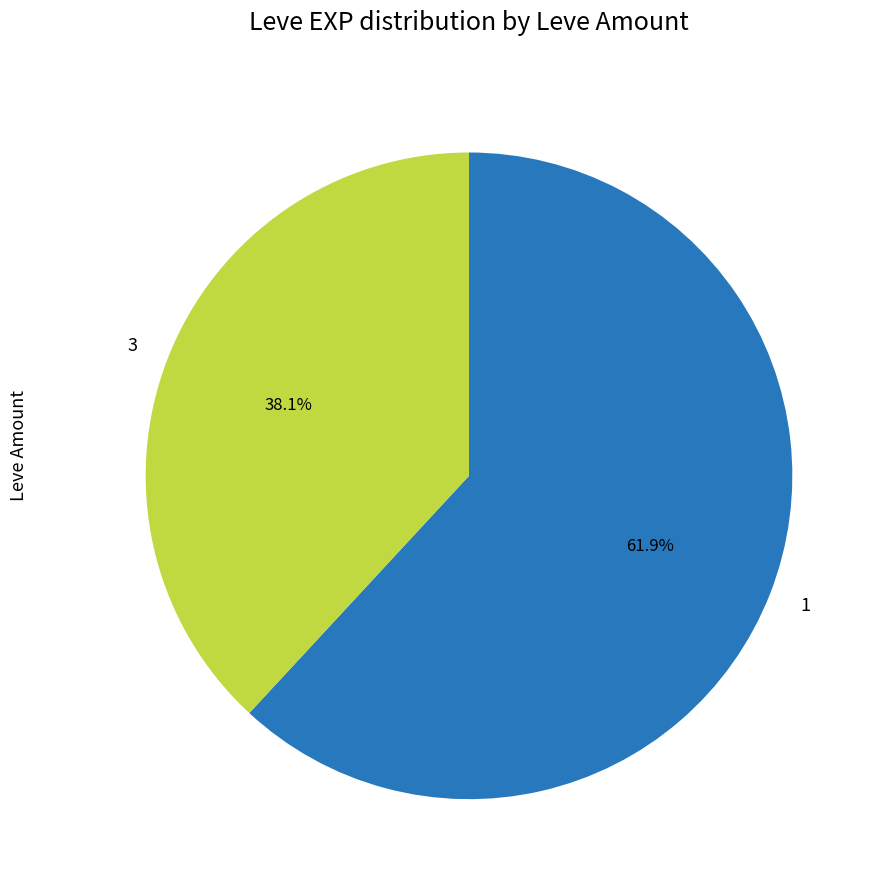

How many slices are in this pie chart?

2